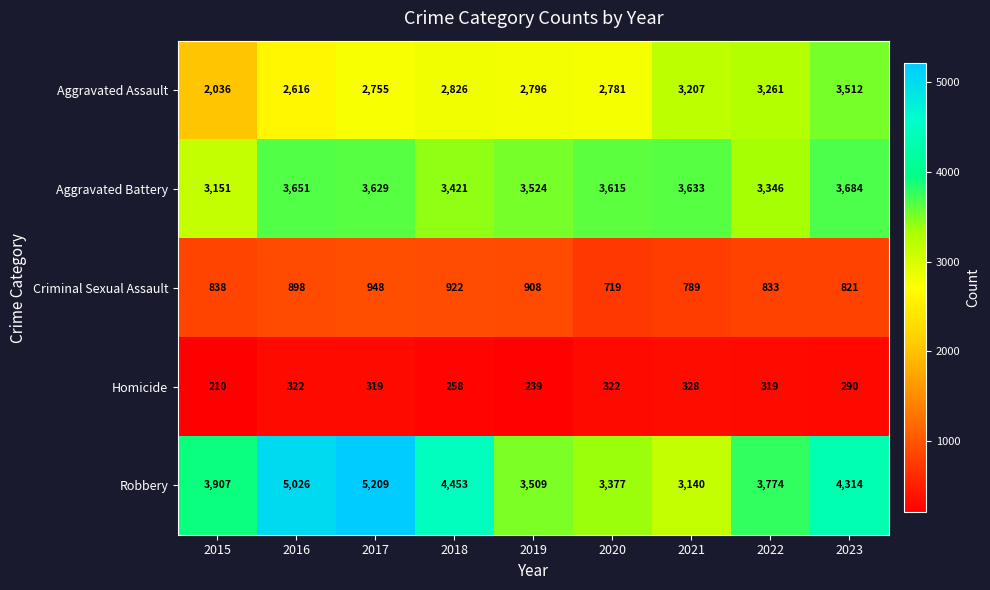

At how many categories does at least one series exceed 4987?

2